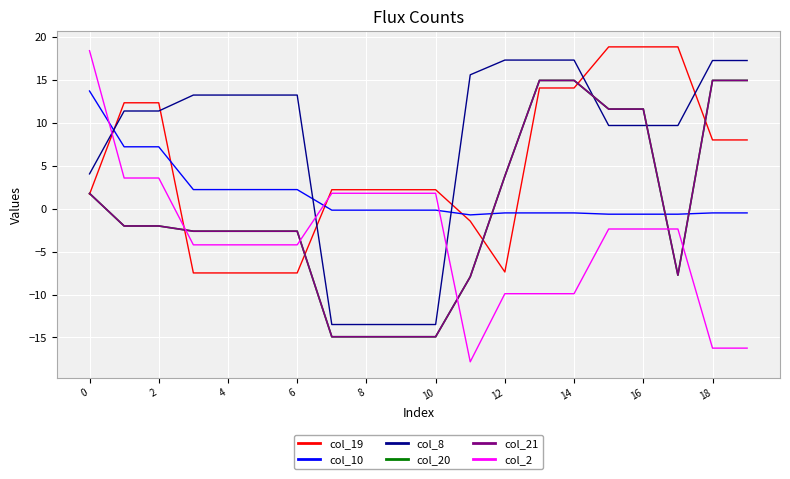

Where is the first local minimum for col_10?

11